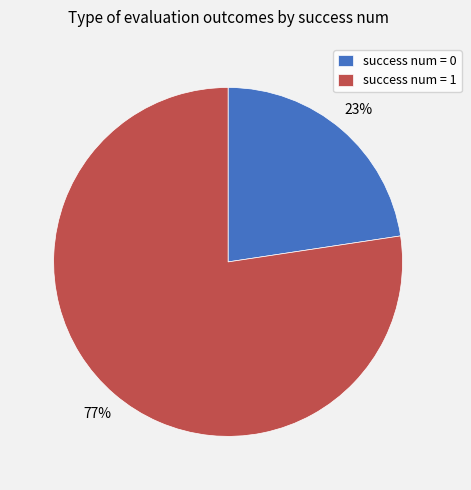

The success num = 0 slice represents 14% of the pie. True or false?

False